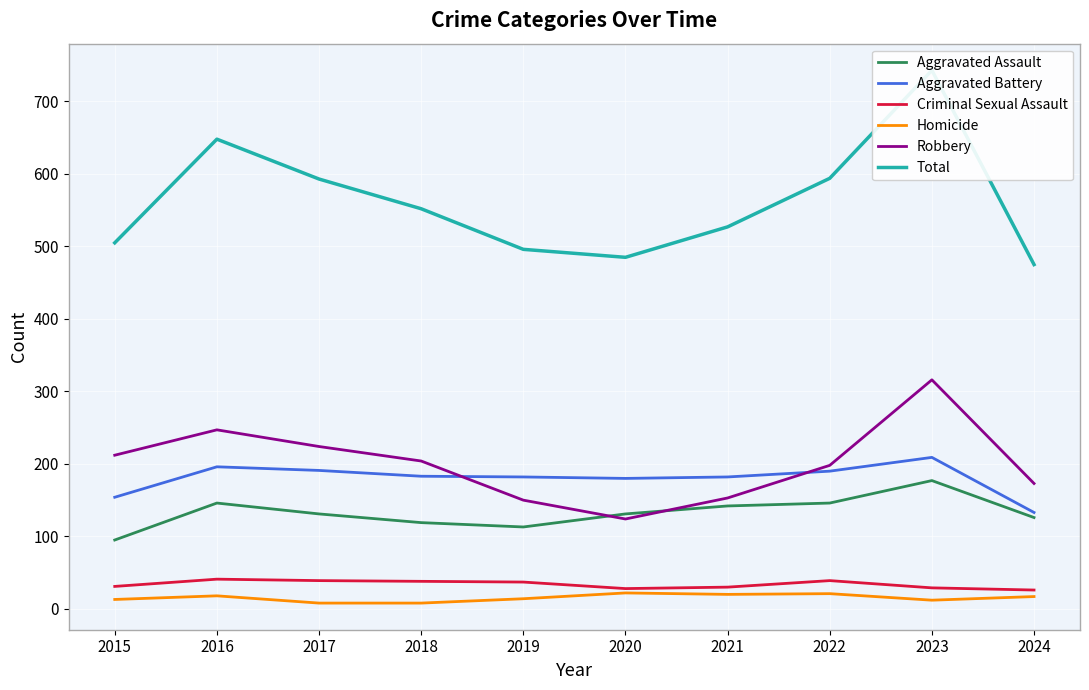

Reading left to right, extract all data points from this chart.

Aggravated Assault: 95	146	131	119	113	131	142	146	177	126
Aggravated Battery: 154	196	191	183	182	180	182	190	209	133
Criminal Sexual Assault: 31	41	39	38	37	28	30	39	29	26
Homicide: 13	18	8	8	14	22	20	21	12	17
Robbery: 212	247	224	204	150	124	153	198	316	173
Total: 505	648	593	552	496	485	527	594	743	475